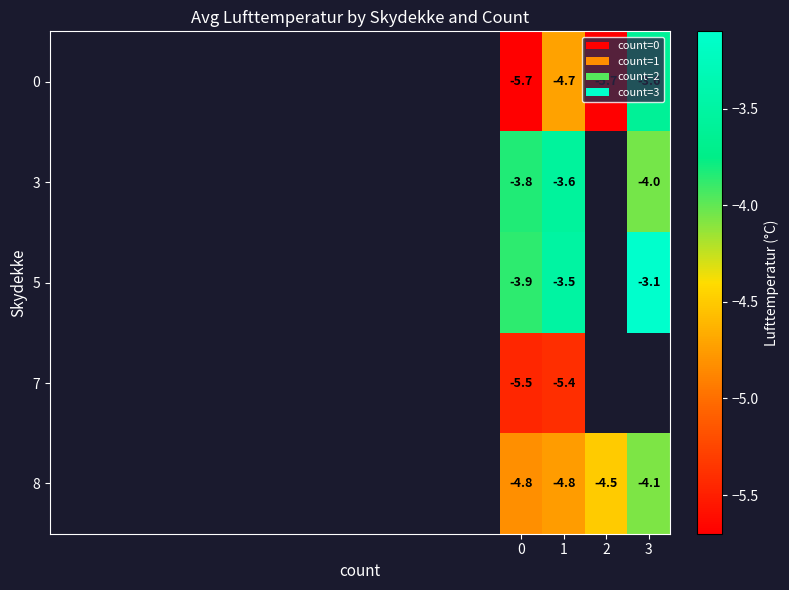

Rank the series at 1 from highest to lowest value.

5, 3, 0, 8, 7